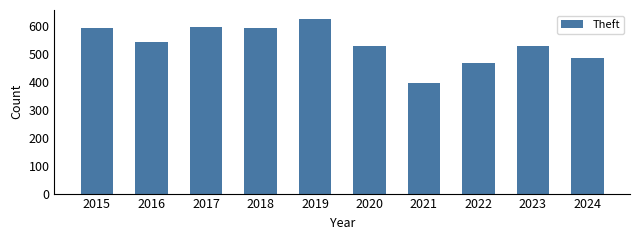

What is the sum of the values at 2020 and 2017?

1126